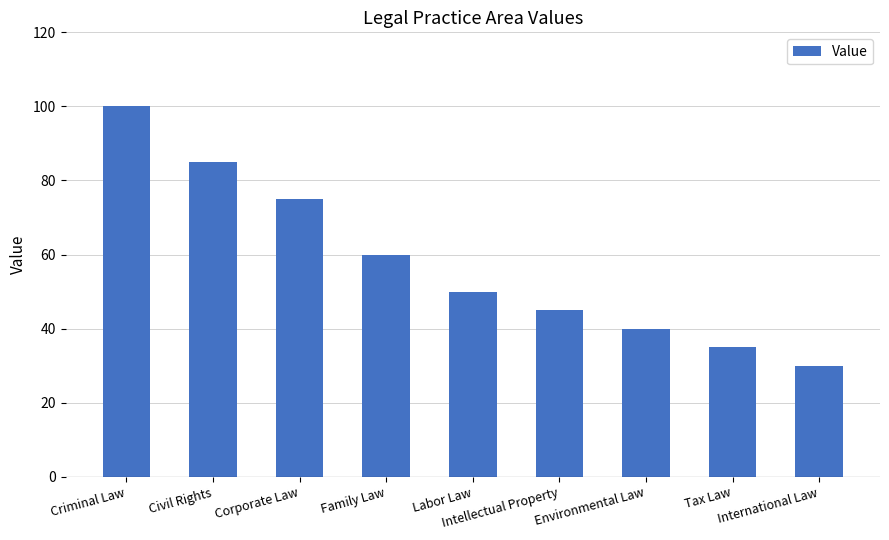

Reading left to right, what are all the values shown in this chart?

Criminal Law=100	Civil Rights=85	Corporate Law=75	Family Law=60	Labor Law=50	Intellectual Property=45	Environmental Law=40	Tax Law=35	International Law=30